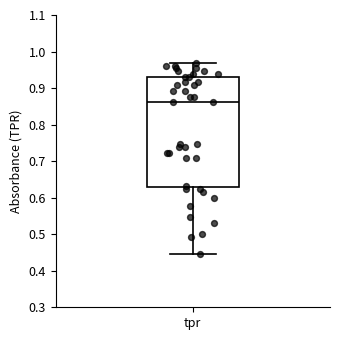

Read this box plot against the y-axis: the position of the median line, the range covered by the box, and the ends of both whiskers. The values are not printed on the chart, so give them approximately, as read against the axis.

median 0.86, box 0.63 to 0.93, whiskers 0.45 to 0.97